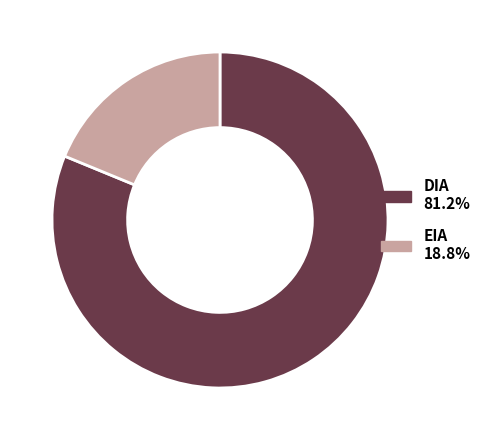

What is the ratio of the value at DIA to the value at EIA?

4.3